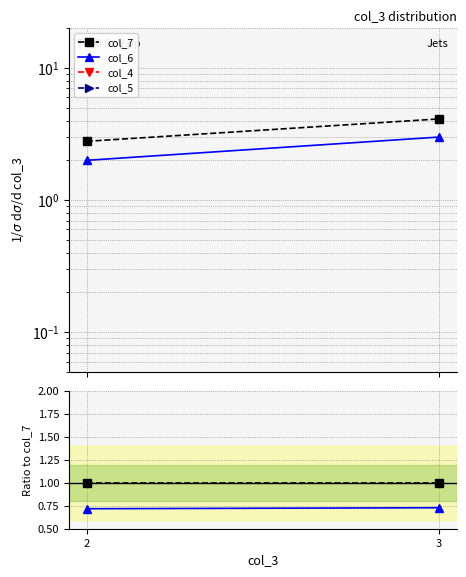

True or false: col_7 has a value of 1.0 at 2.

True